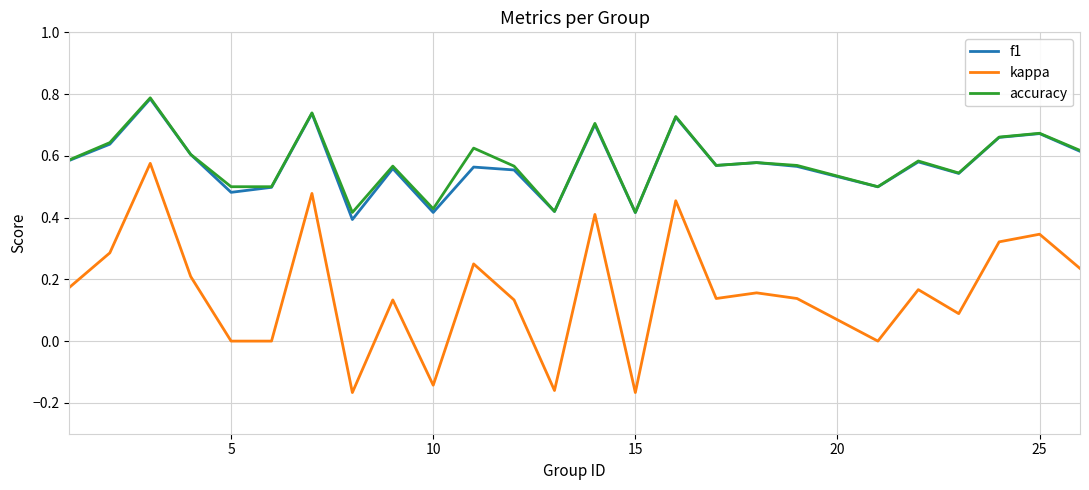

True or false: f1 has more than 1 points higher than both neighbors.

True